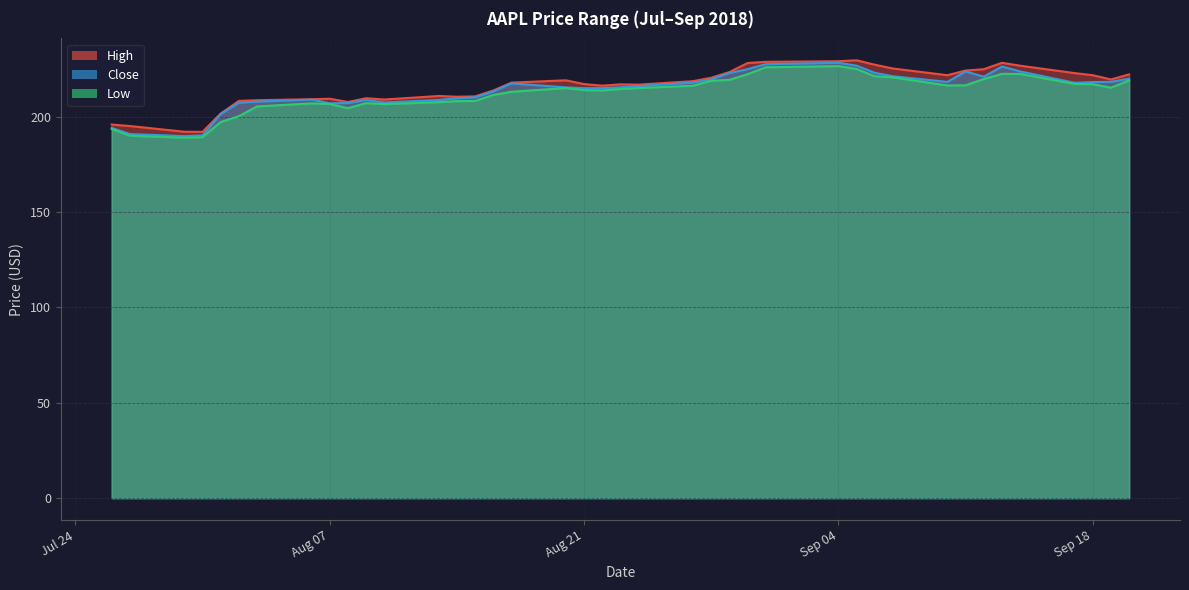

At which label is Low closest to 207?

2018-08-06